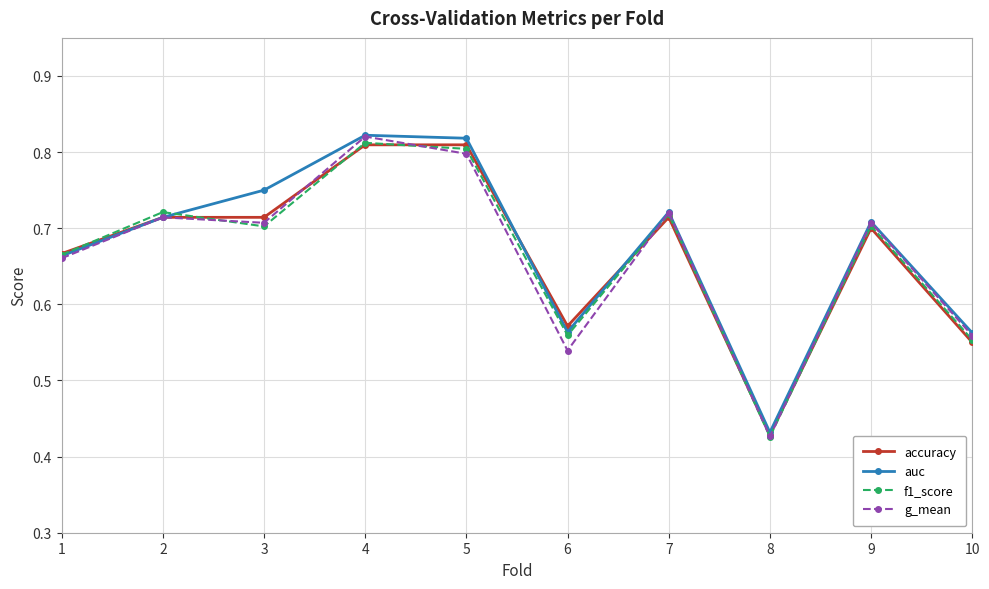

In f1_score, how many points are lower than both neighbors (excluding endpoints)?

3